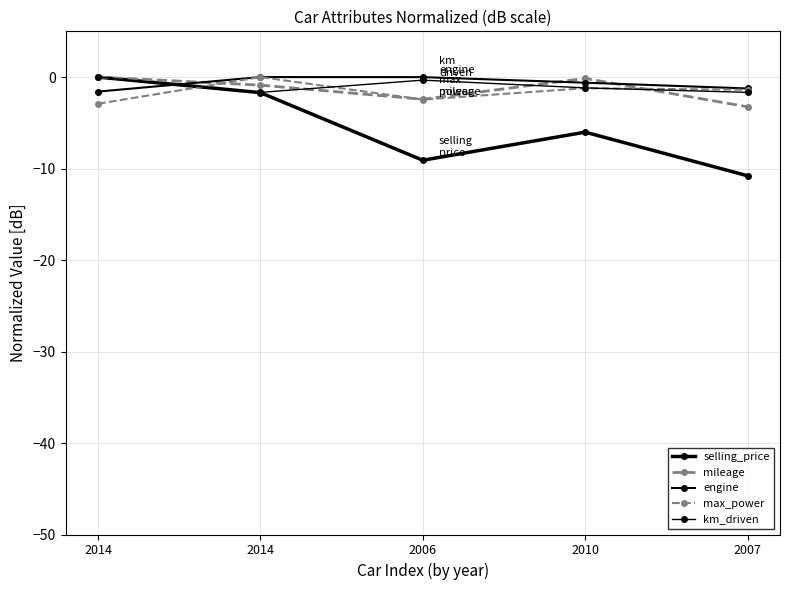

How many lines are shown in the chart?

5